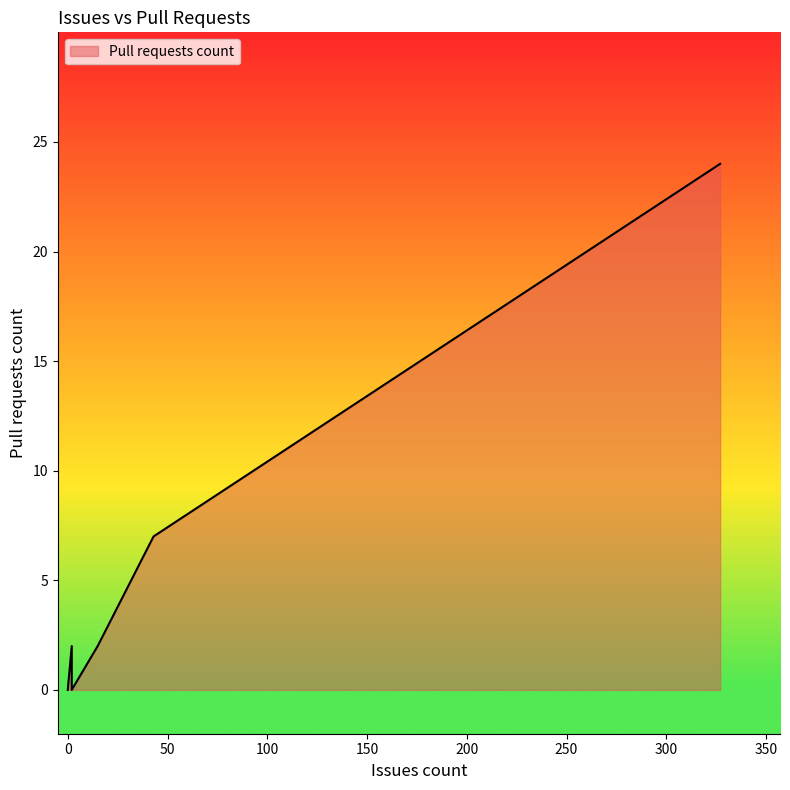

Count the number of categories in the chart.

14